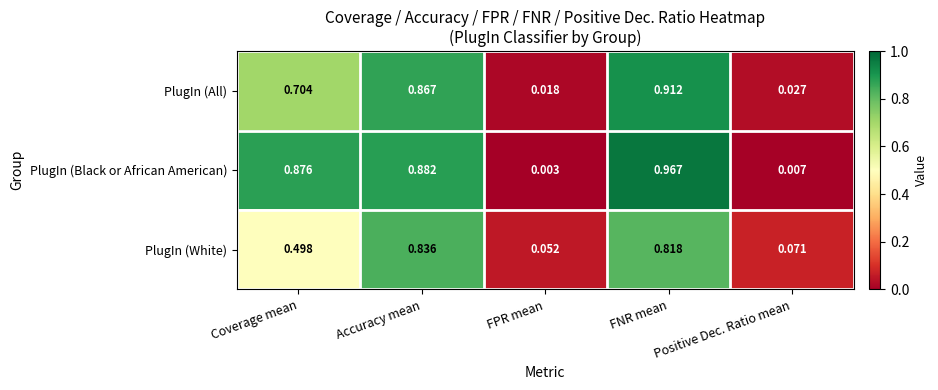

Which category has the highest value across all series?

FNR mean